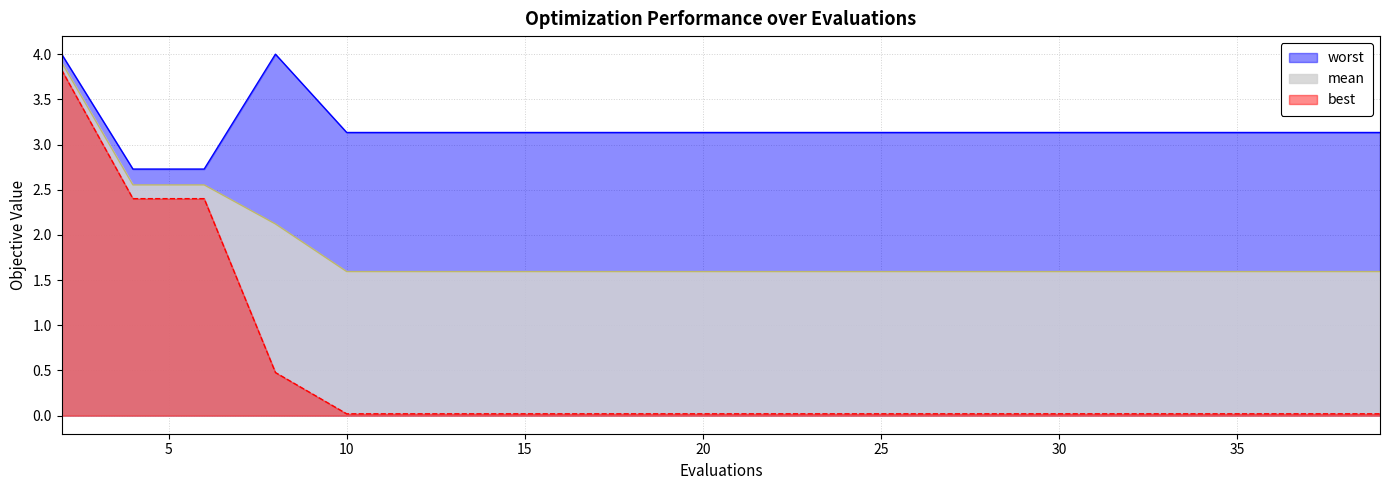

At how many categories does at least one series exceed 0?

20